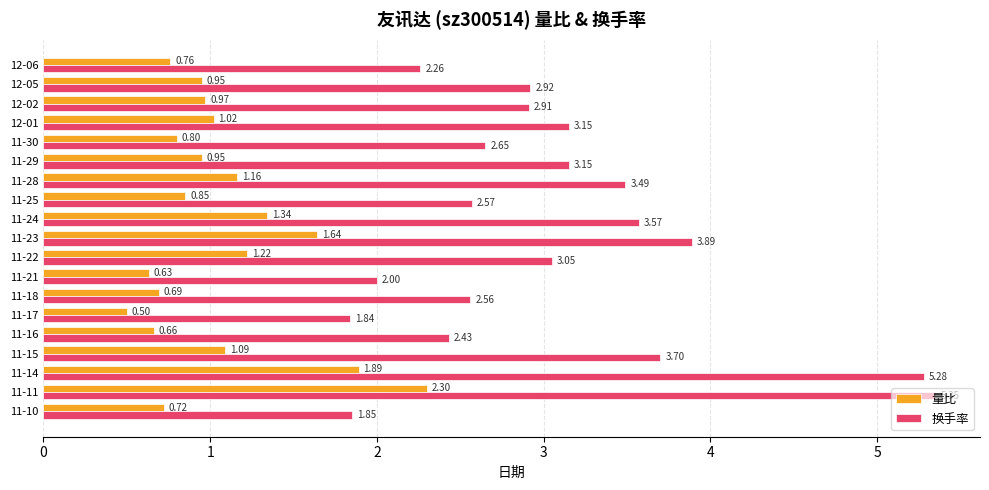

At how many categories does at least one series exceed 0?

19